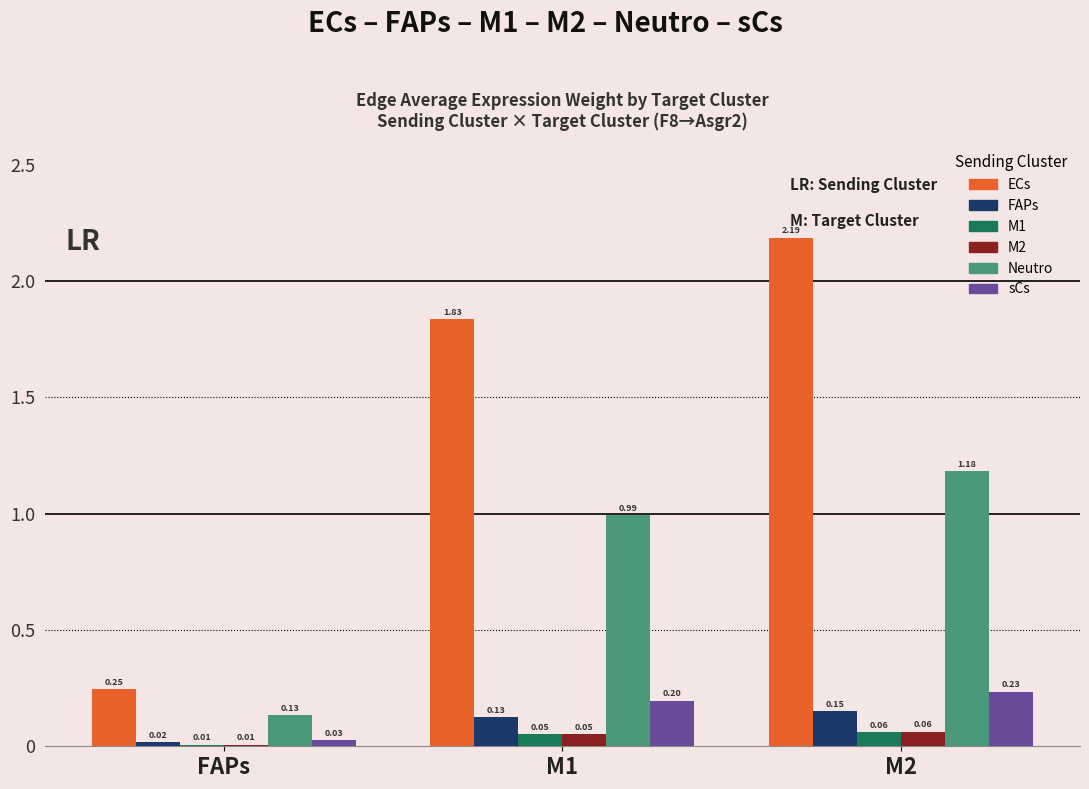

Where is FAPs nearest to the value 0?

FAPs